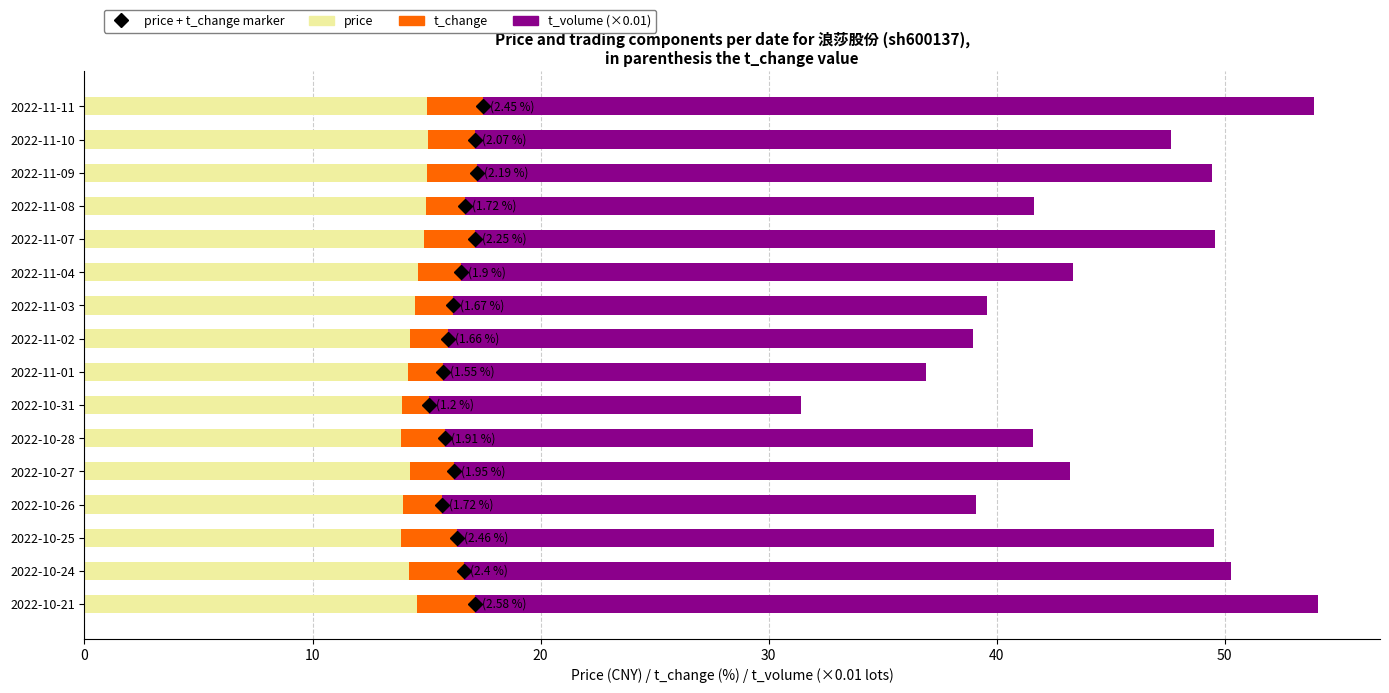

What is the lowest value of the price series?

13.9